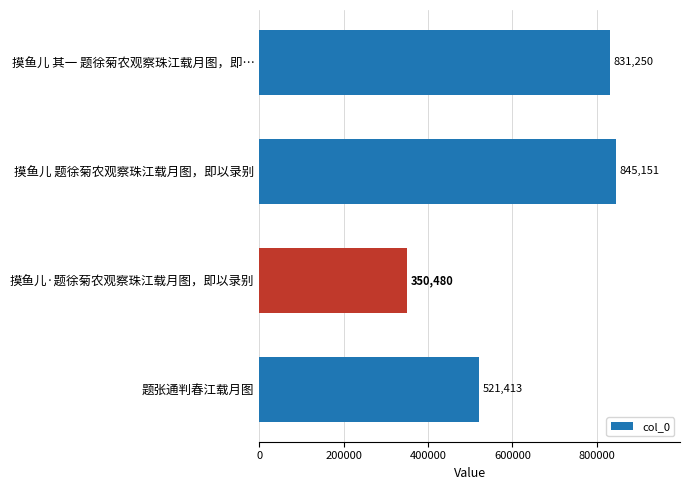

Is it true that the value at 摸鱼儿 其一 题徐菊农观察珠江载月图，即… is 253345?

False